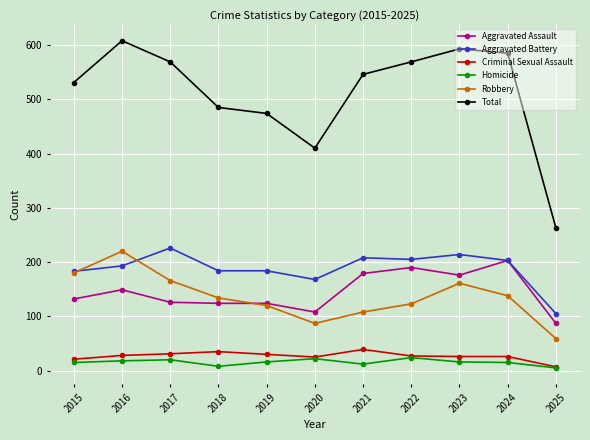

At which category does the chart reach its peak across all series?

2016